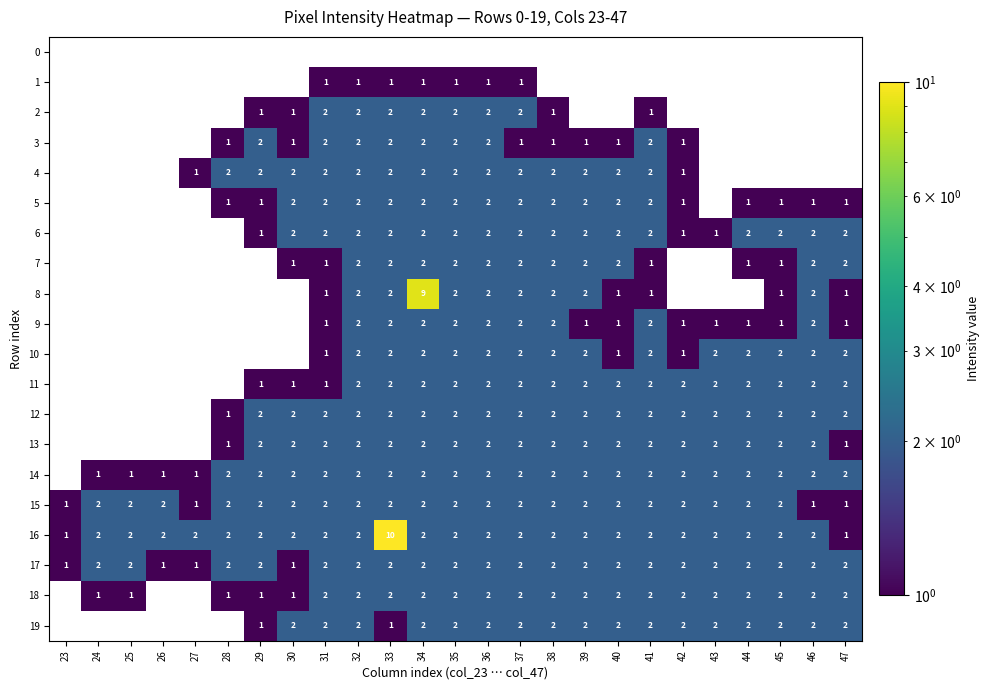

The value of 17 at 39 is 1. True or false?

False